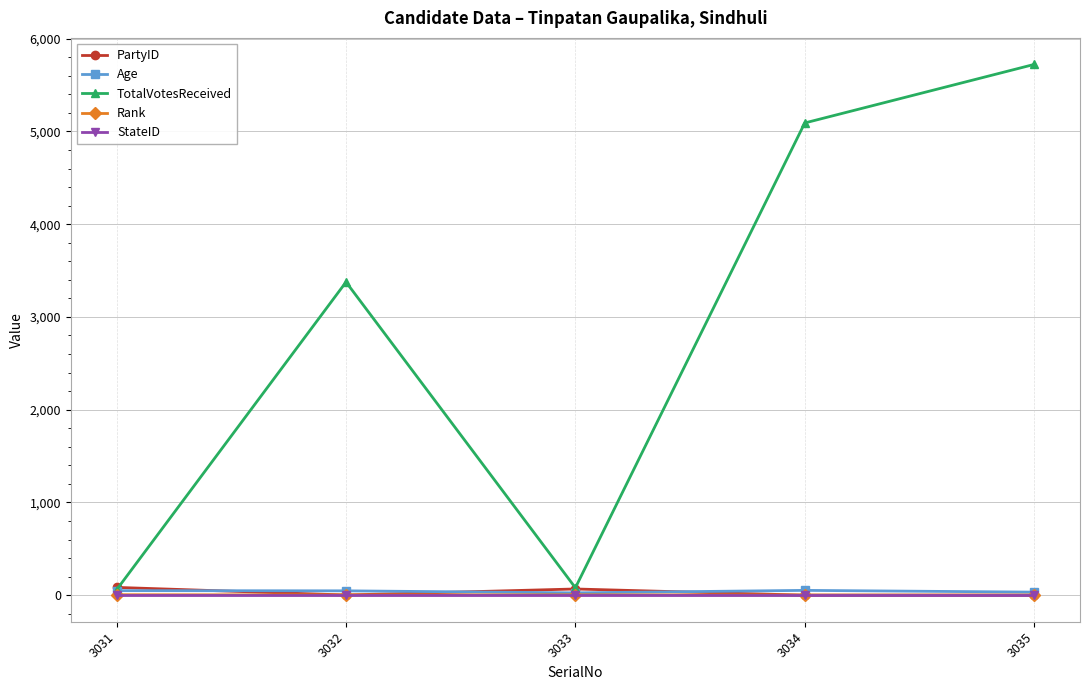

In TotalVotesReceived, how many points are lower than both neighbors (excluding endpoints)?

1